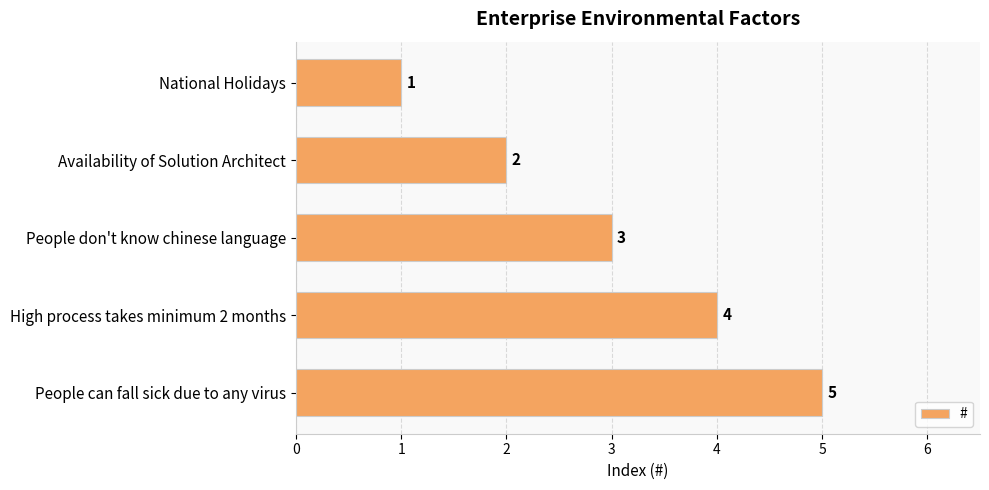

List the labels in order of value, largest first.

People can fall sick due to any virus, High process takes minimum 2 months, People don't know chinese language, Availability of Solution Architect, National Holidays